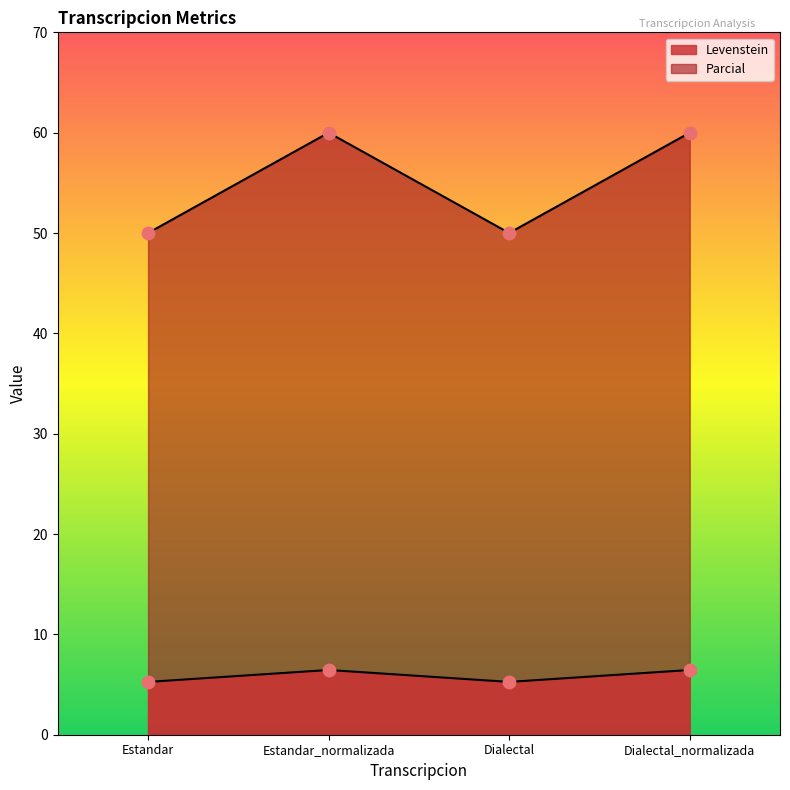

What is the total value across all series at Estandar?

55.3